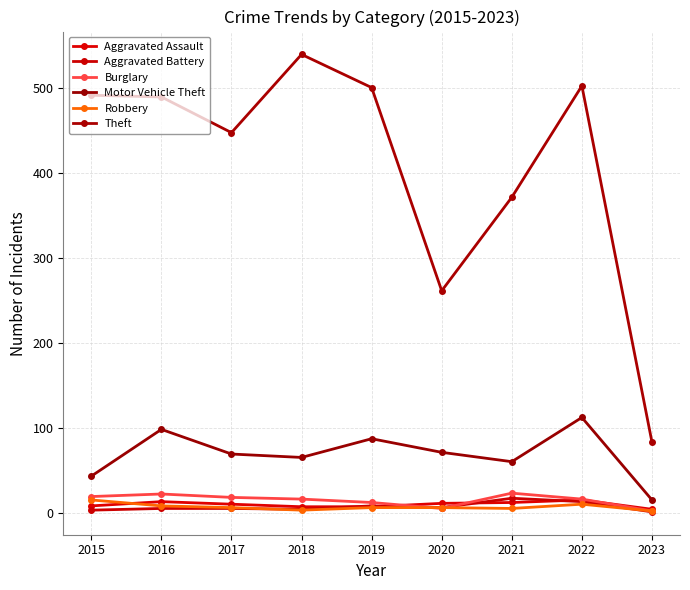

At which category does Burglary reach its first local valley?

2020